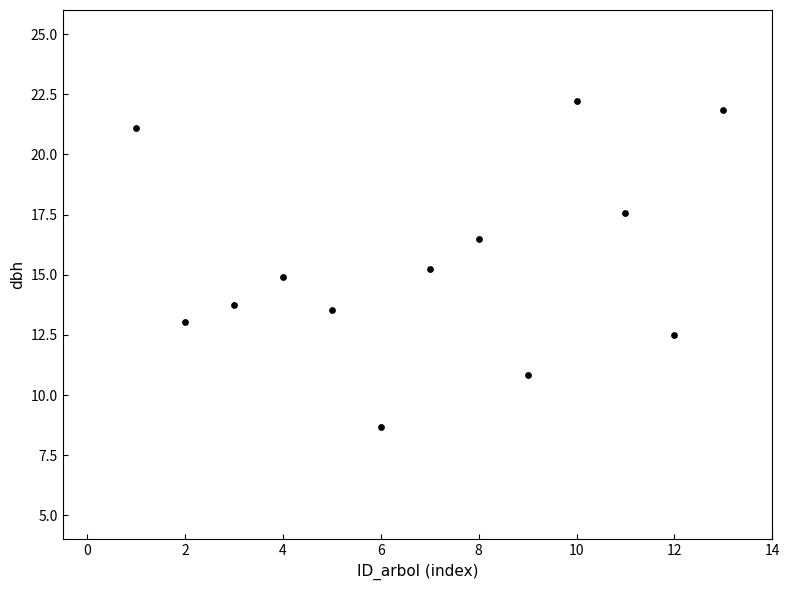

What is the range of X values (max minus min)?

12.0